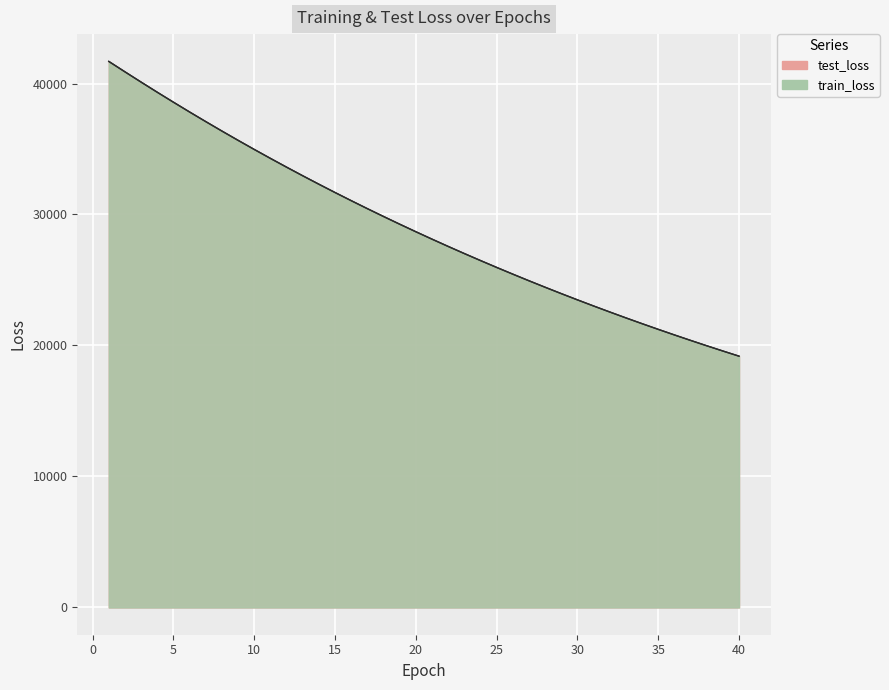

Which series has the largest range (max minus min)?

test_loss